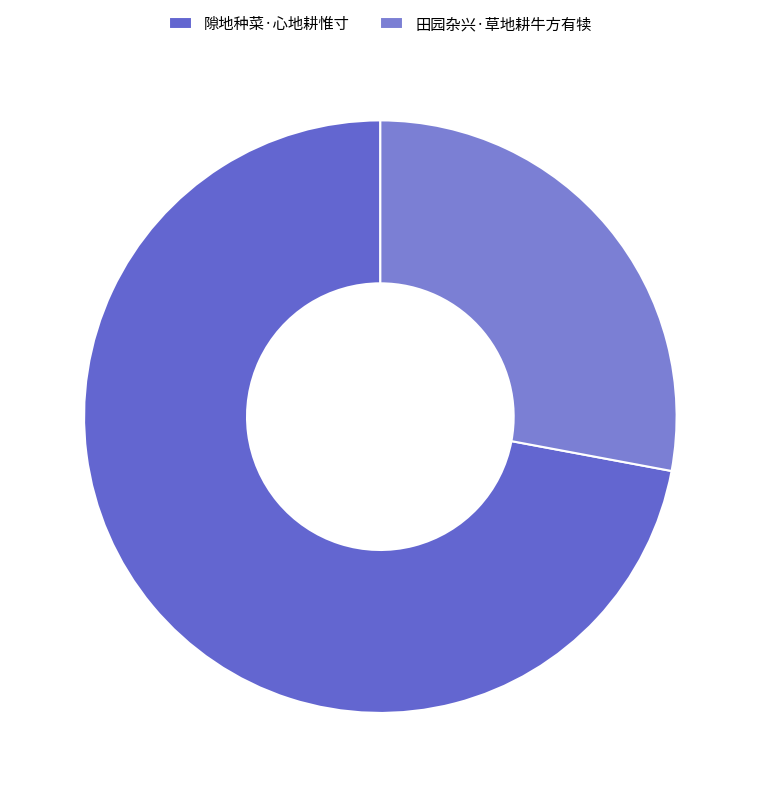

Which category has the smallest portion of the pie?

田园杂兴·草地耕牛方有犊